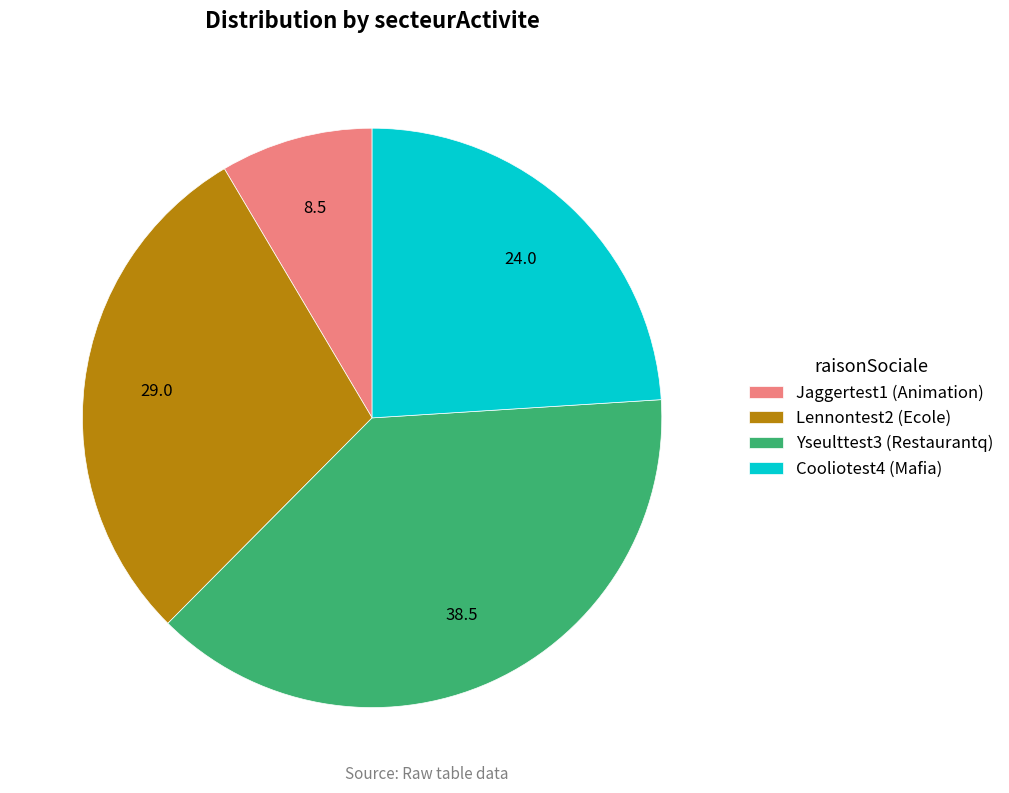

What is the largest slice in the pie chart?

Yseulttest3 (Restaurantq)